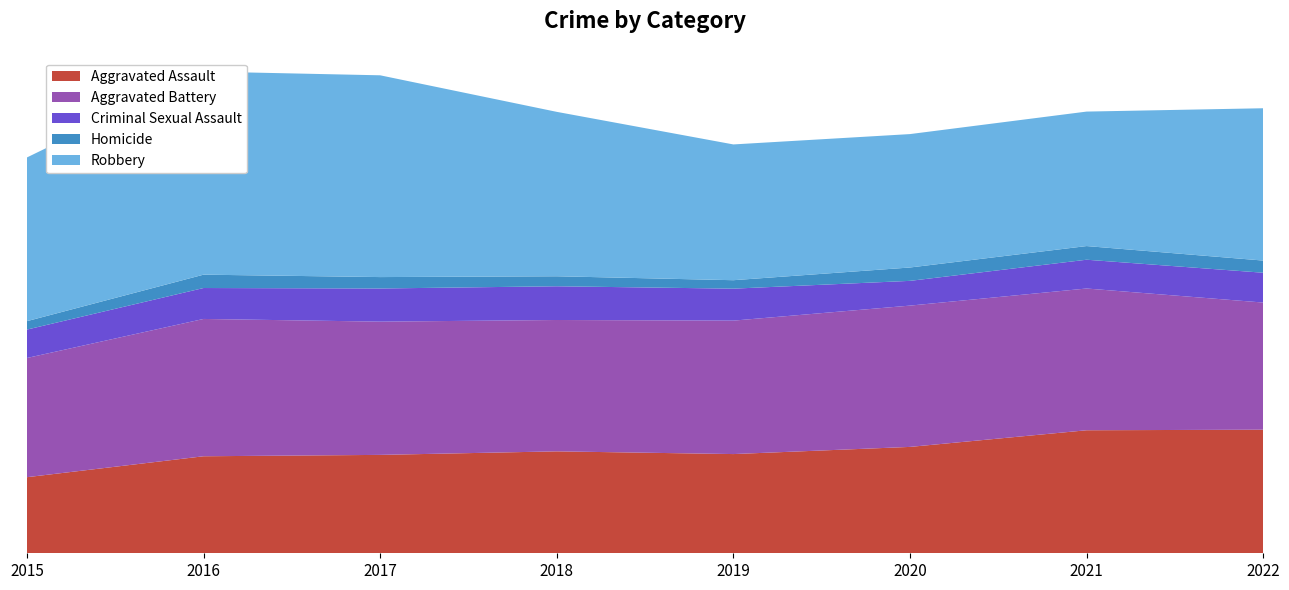

Reading right to left, what are all the values shown in this chart?

Aggravated Assault: 2022=7276	2021=7243	2020=6263	2019=5841	2018=6001	2017=5793	2016=5712	2015=4480
Aggravated Battery: 2022=7486	2021=8346	2020=8319	2019=7857	2018=7734	2017=7845	2016=8085	2015=7018
Criminal Sexual Assault: 2022=1756	2021=1695	2020=1457	2019=1882	2018=1986	2017=1952	2016=1821	2015=1673
Homicide: 2022=716	2021=804	2020=787	2019=498	2018=589	2017=672	2016=786	2015=496
Robbery: 2022=8968	2021=7918	2020=7855	2019=7994	2018=9680	2017=11880	2016=11960	2015=9638